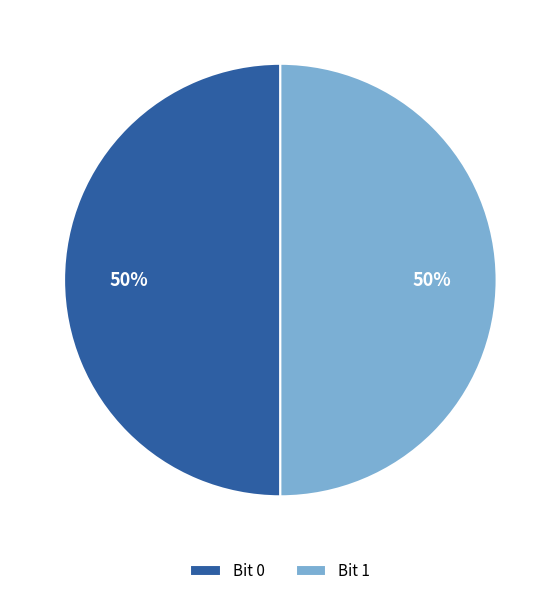

What is the ratio of the value at Bit 1 to the value at Bit 0?

1.0